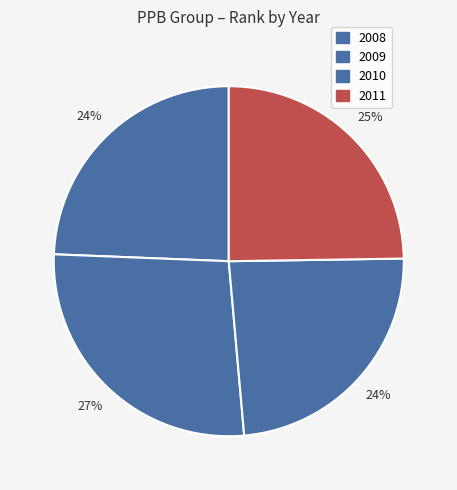

Rank the categories by value from lowest to highest.

2010, 2008, 2011, 2009